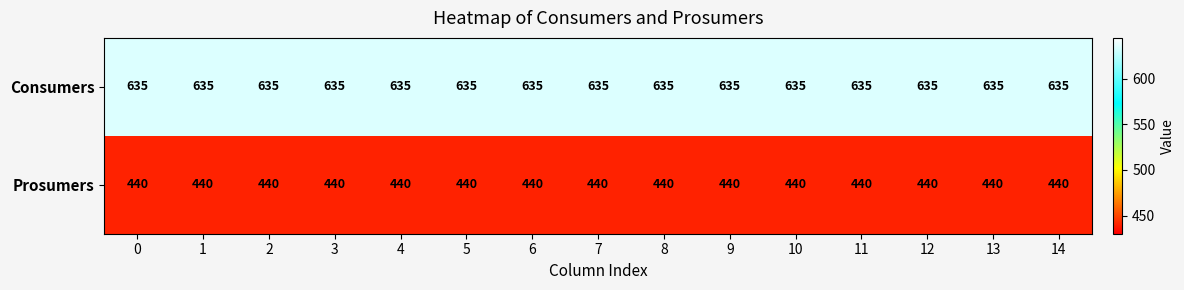

List the series in order of their peak value, lowest first.

Prosumers, Consumers